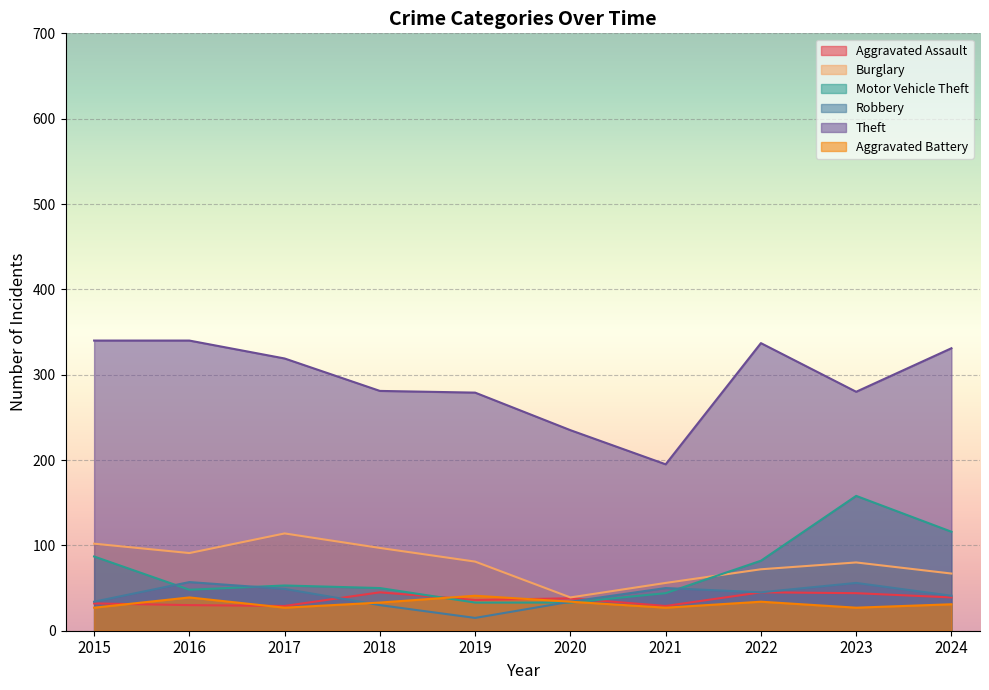

What is the value of the Aggravated Assault point at the 5th from the left?

36